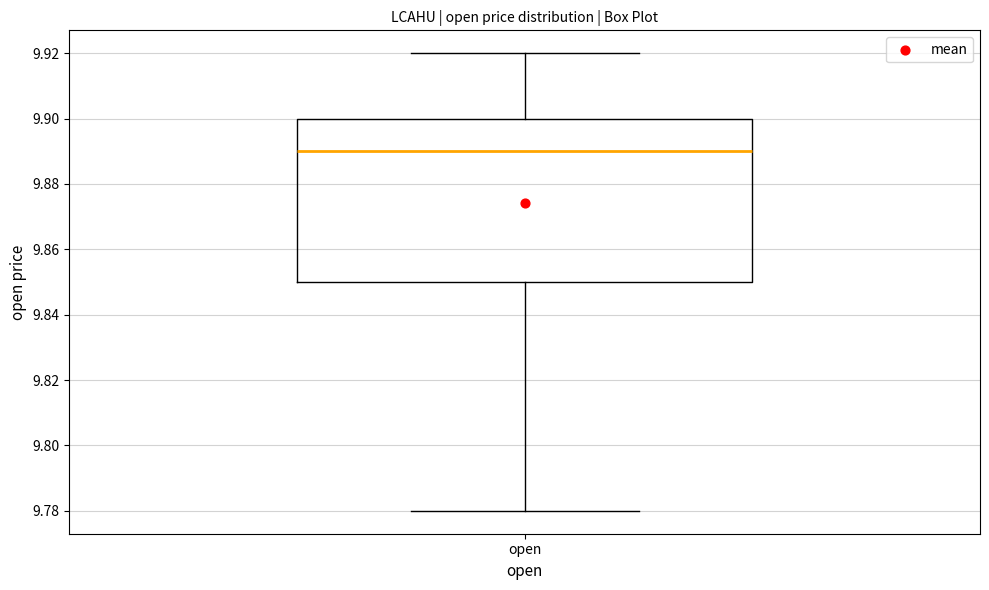

Read this box plot against the y-axis: the position of the median line, the range covered by the box, and the ends of both whiskers. The values are not printed on the chart, so give them approximately, as read against the axis.

median 9.89, box 9.85 to 9.90, whiskers 9.78 to 9.92